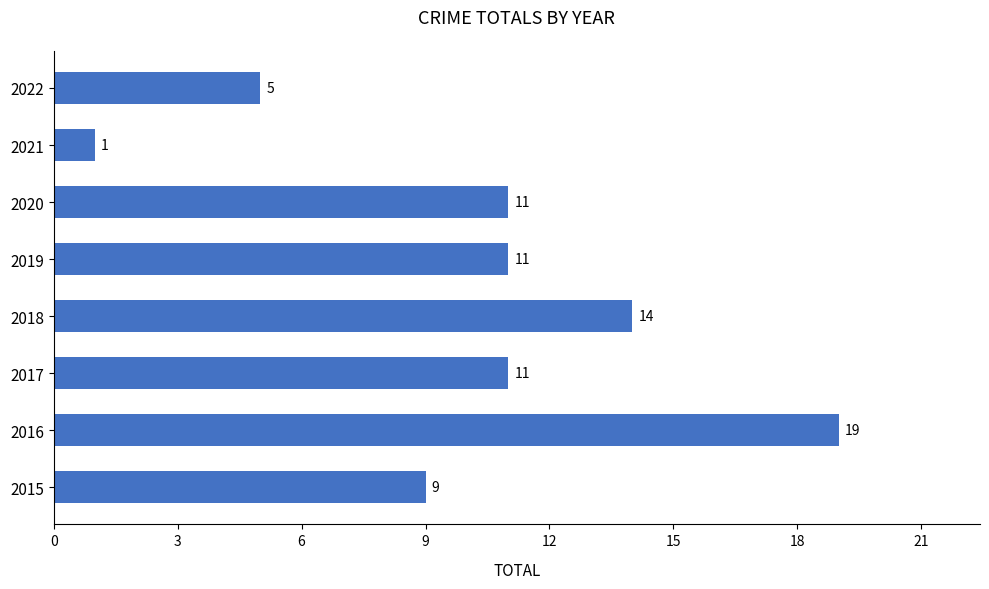

What is the change in value from 2016 to 2018?

-5